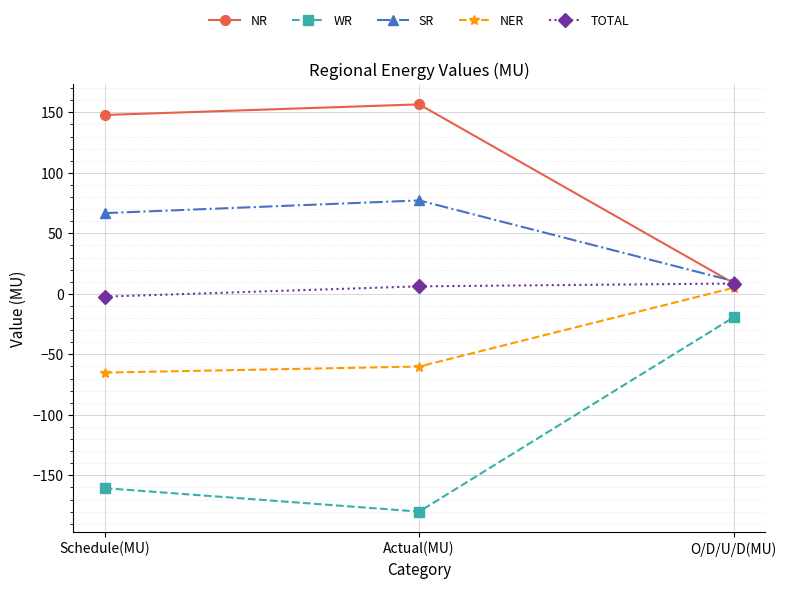

Does the chart display data point markers on the line(s)?

Yes